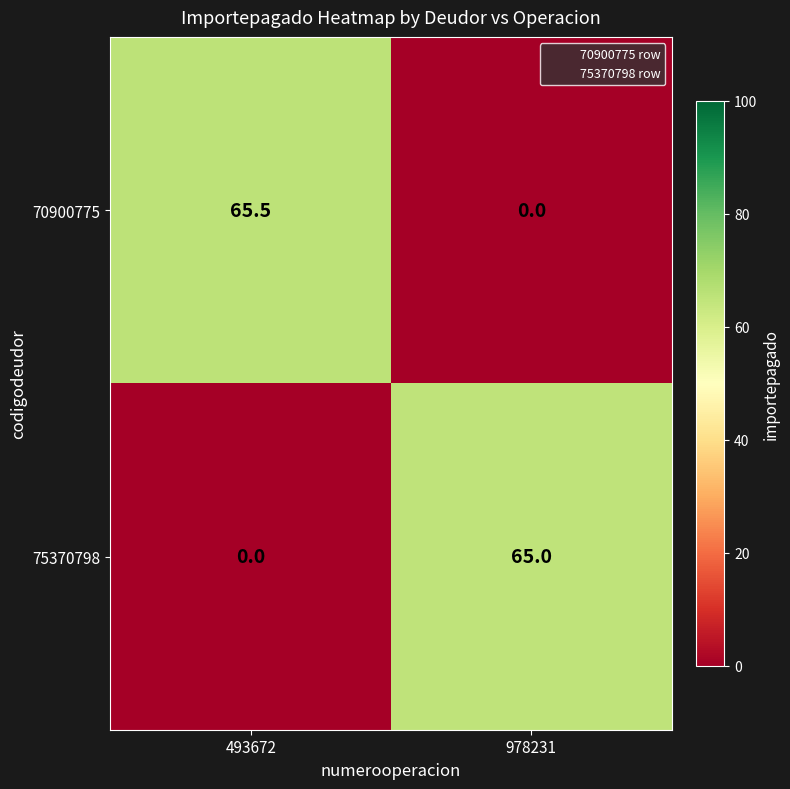

True or false: 75370798 has a value of 93.5 at 978231.

False